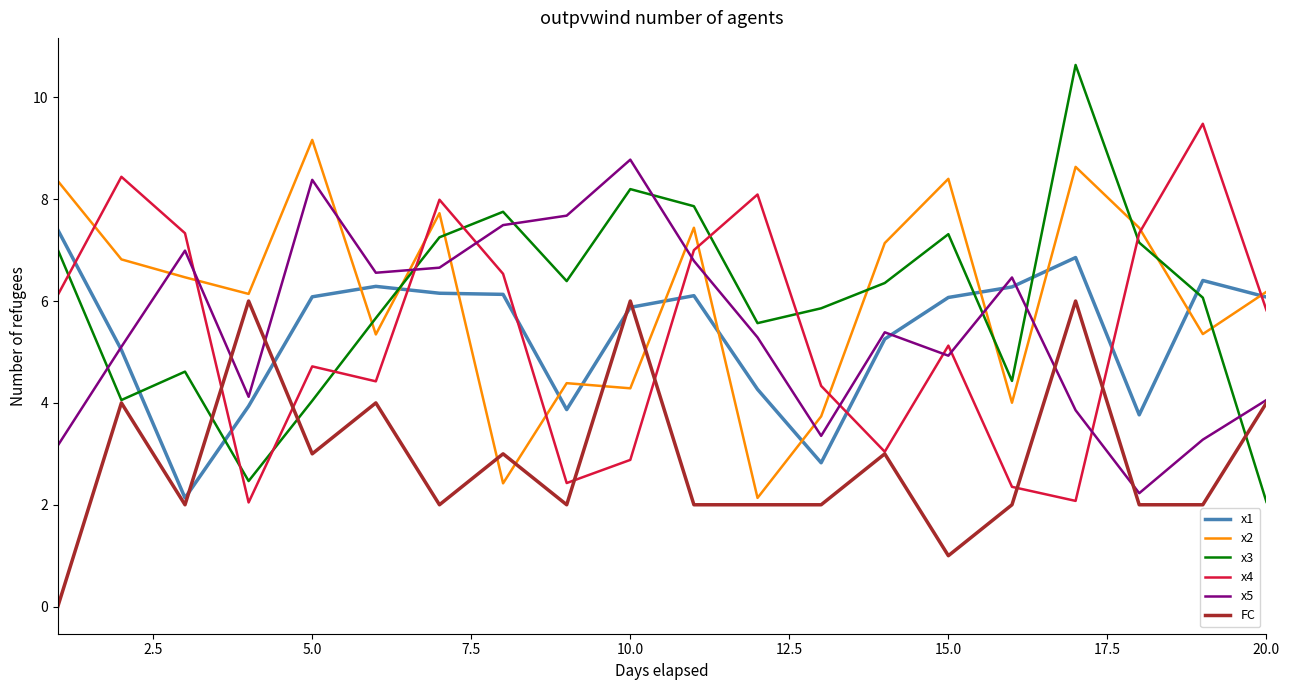

Which series has the widest spread of values?

x3